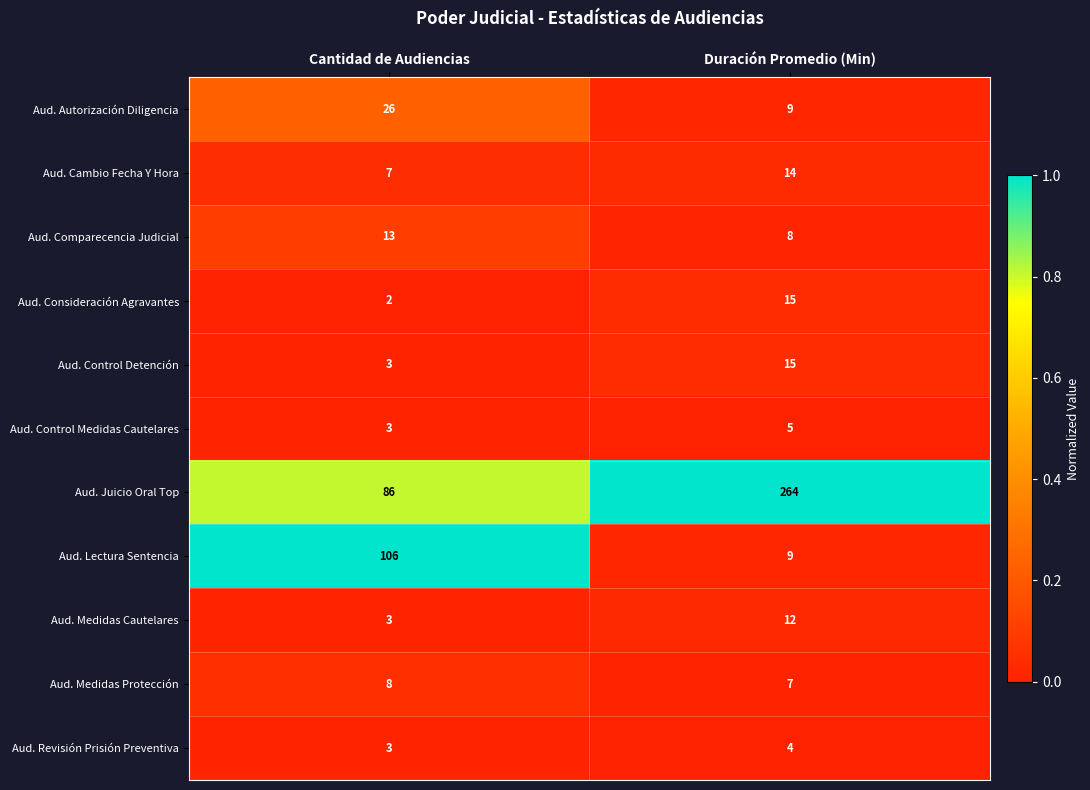

What is the maximum value shown in the chart?

264